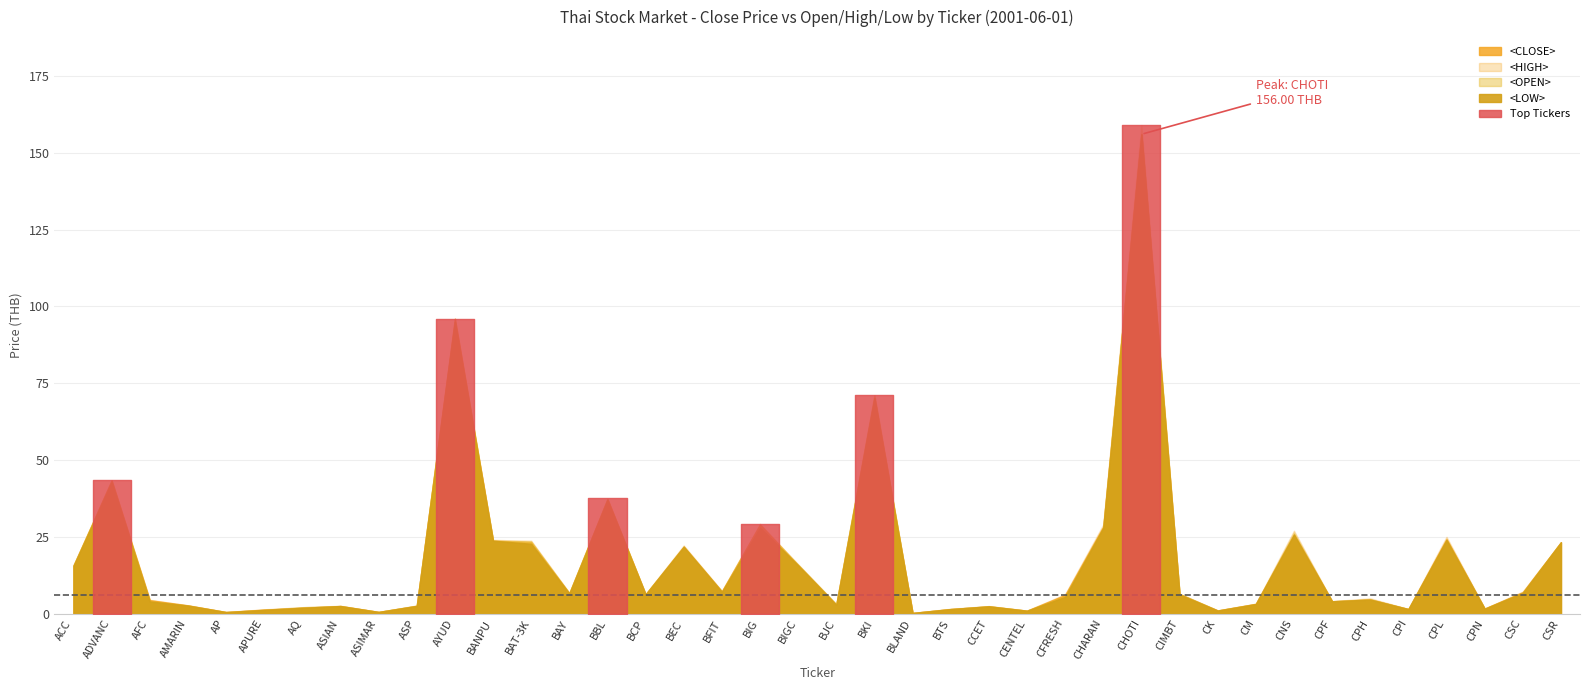

Reading left to right, transcribe all the data shown in this chart.

close: 15.6	43.4	4.4	2.7	0.5	1.3	1.9	2.5	0.6	2.5	96.0	23.8	23.2	6.6	37.2	6.3	21.8	7.2	29.0	15.8	2.9	70.2	0.2	1.5	2.4	1.0	6.1	28.2	156.0	6.4	1.1	3.2	25.8	4.0	4.6	1.5	24.2	1.7	7.0	23.2
open: 15.8	43.0	4.0	2.6	0.6	1.2	2.1	2.5	0.6	2.6	95.0	23.8	23.5	6.7	37.2	6.3	21.8	7.2	28.8	16.0	3.1	71.1	0.2	1.5	2.5	1.0	5.6	28.0	156.0	6.5	1.1	3.1	26.2	4.0	4.7	1.5	24.0	1.6	6.8	23.2
high: 15.8	43.4	4.5	2.8	0.6	1.4	2.1	2.6	0.6	2.6	96.0	24.0	23.8	6.8	37.5	6.4	22.2	7.4	29.2	16.0	3.1	71.1	0.2	1.6	2.5	1.0	6.3	29.0	159.0	6.5	1.1	3.2	27.0	4.1	5.0	1.5	25.0	1.7	7.2	23.2
low: 15.6	42.8	4.0	2.6	0.5	1.2	1.9	2.5	0.6	2.5	95.0	23.8	22.8	6.6	37.0	6.3	21.8	7.1	28.0	15.8	2.9	70.2	0.2	1.5	2.4	1.0	5.5	28.0	156.0	6.3	1.0	3.1	25.8	4.0	4.6	1.5	24.0	1.6	6.8	23.2
vol: 798000.0	199000.0	113401.0	436000.0	11082000.0	1942087.0	2681991.0	114000.0	4892.0	2434000.0	16500.0	269700.0	128100.0	6019500.0	3262600.0	2746000.0	5902000.0	403600.0	95900.0	139500.0	2721800.0	10350.0	30677000.0	1117207.0	4357000.0	3210300.0	4265742.0	5900.0	11200.0	8938486.0	2672000.0	135377.0	1116700.0	16978000.0	4133600.0	14196.0	13900.0	442657.0	1865000.0	200.0